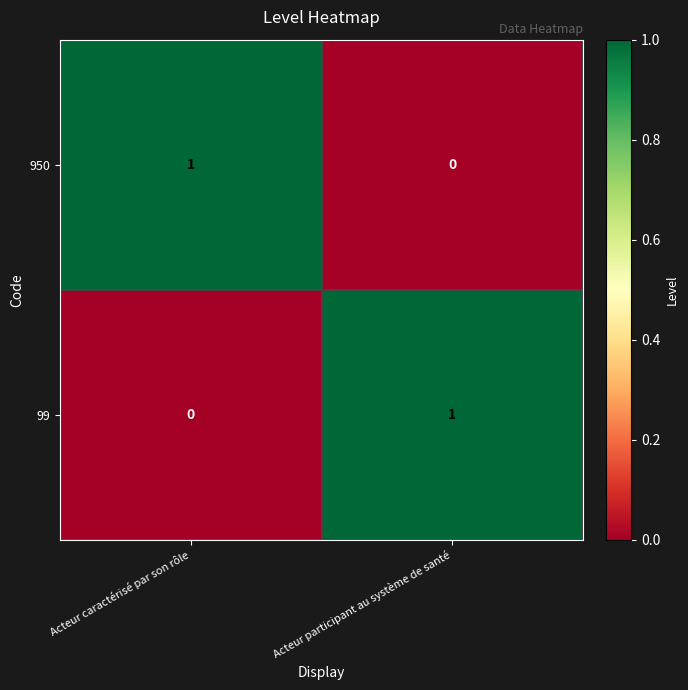

Which category has the highest value in the 99 series?

Acteur participant au système de santé